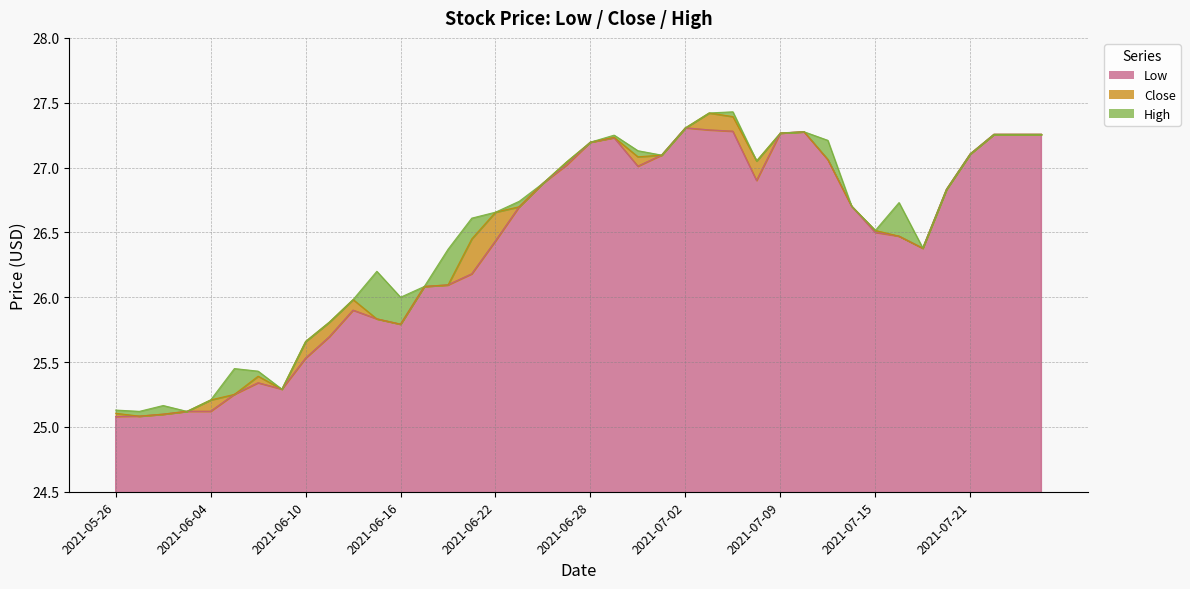

What is the maximum value for Close?

27.4